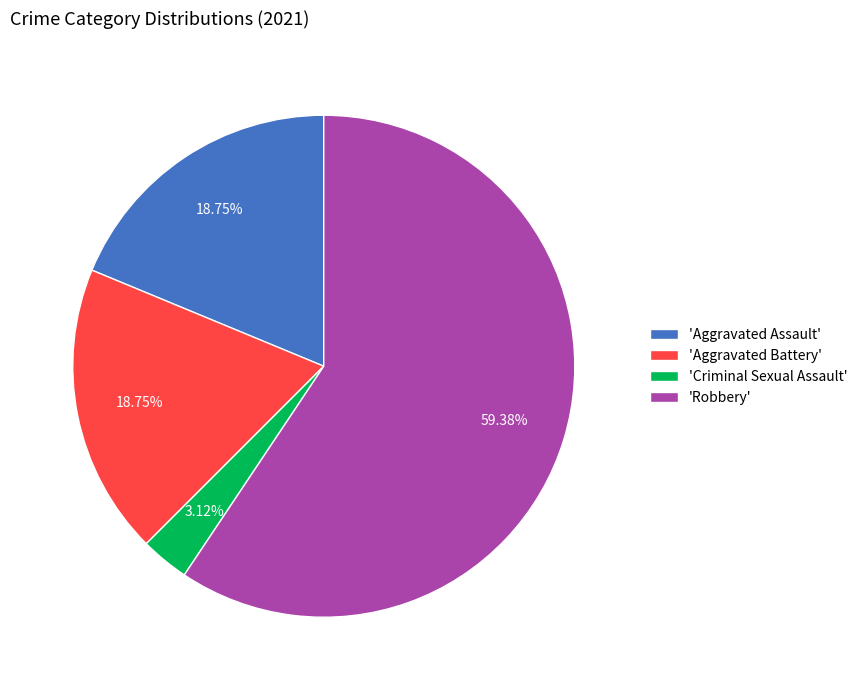

Which category has the biggest portion of the pie?

'Robbery'